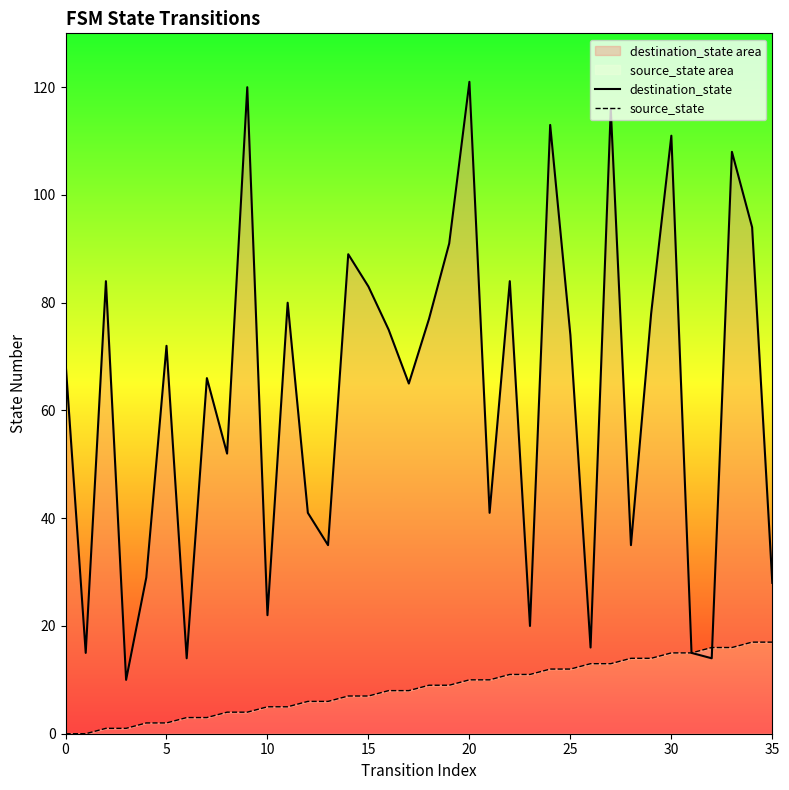

List the series in order of their peak value, lowest first.

source_state, destination_state